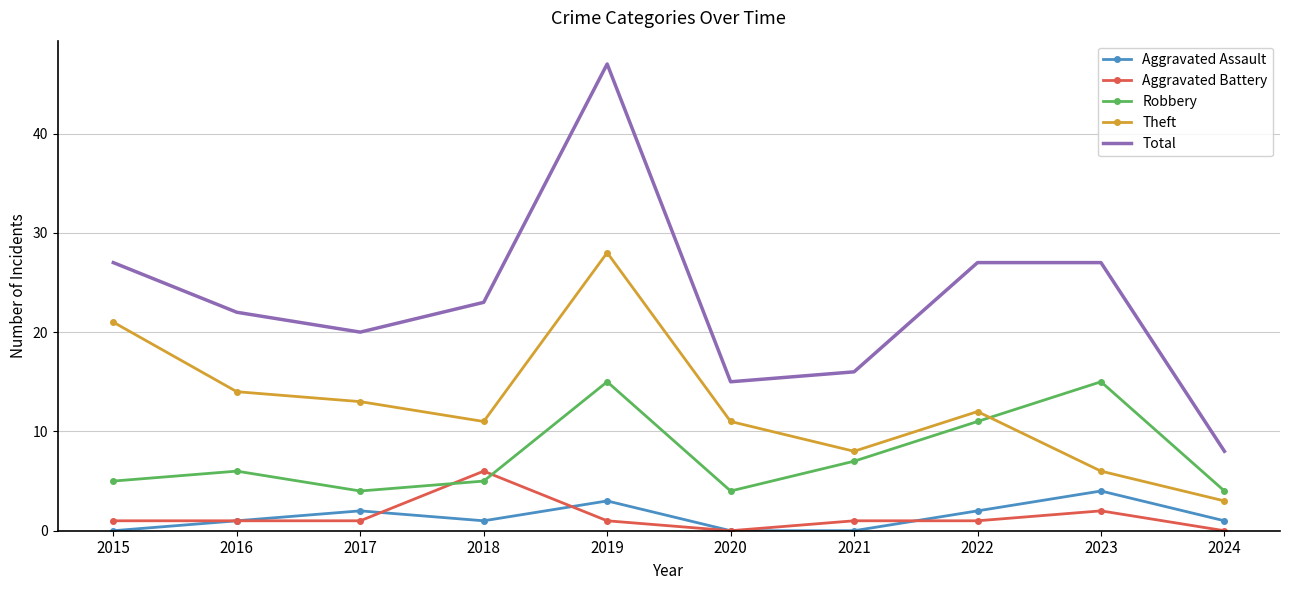

What is the difference between the highest and lowest values at 2015?

27